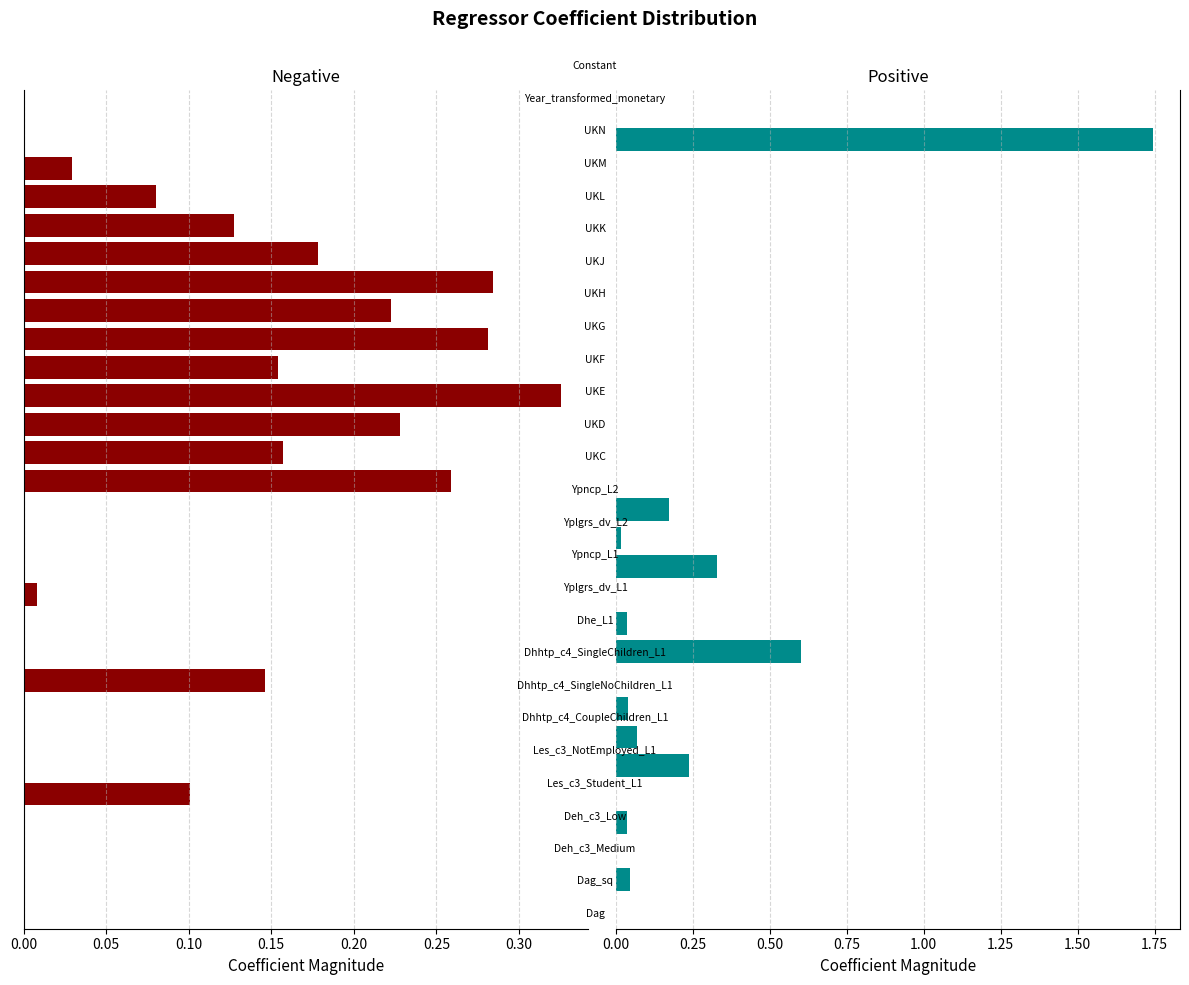

Which series changed the most between 22 and 23?

Negative